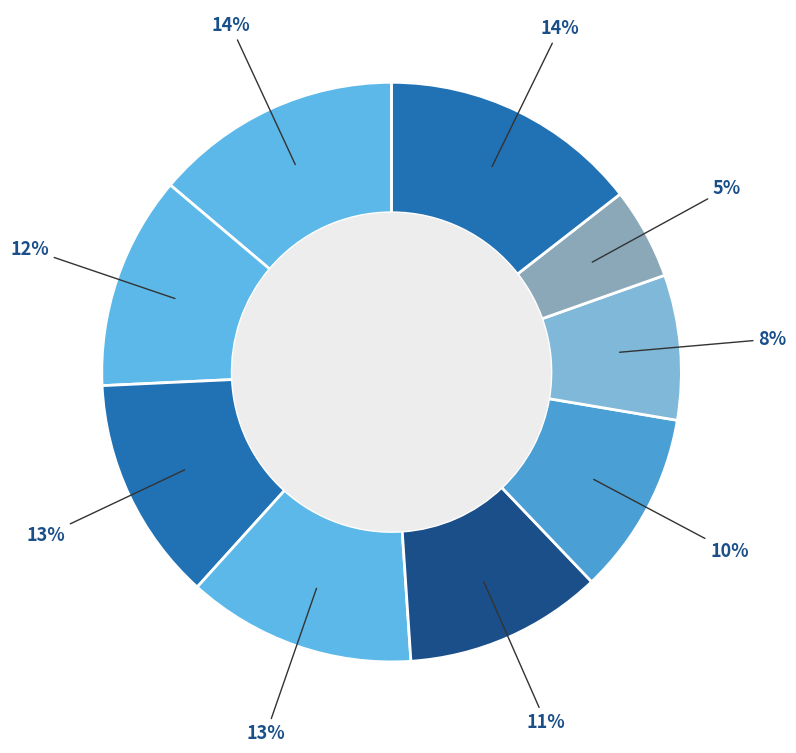

How many slices are in this pie chart?

9